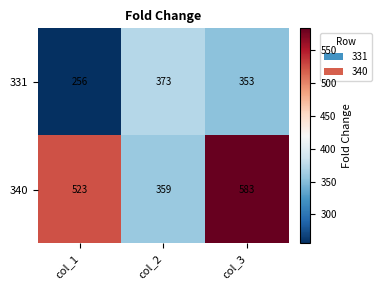

Which series has the widest spread of values?

340